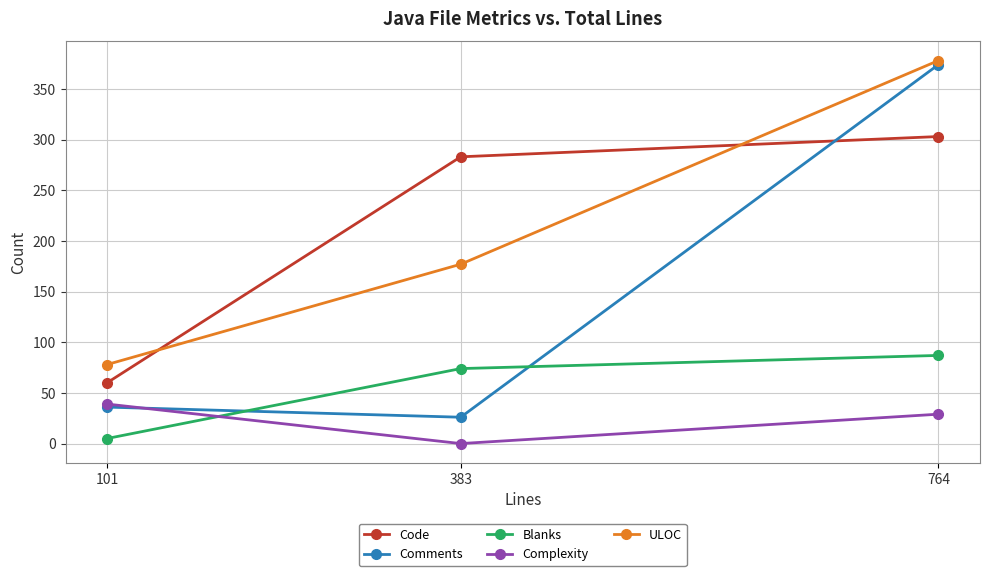

The value of Complexity at 764 is 52. True or false?

False